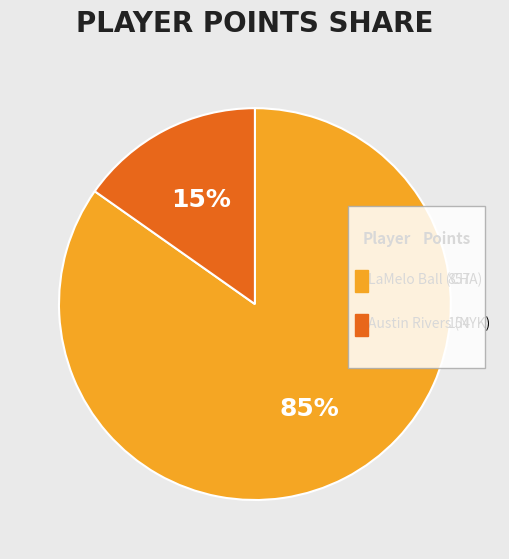

What is the smallest slice in the pie chart?

Austin Rivers